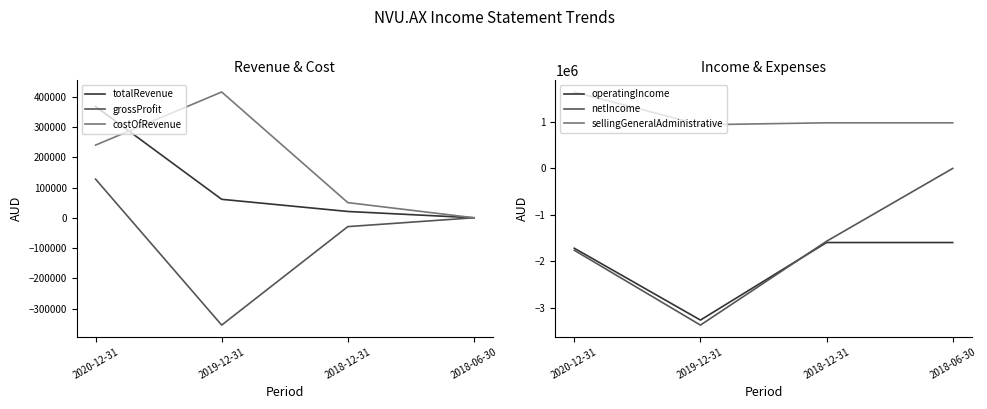

How many data points does each series have?

4